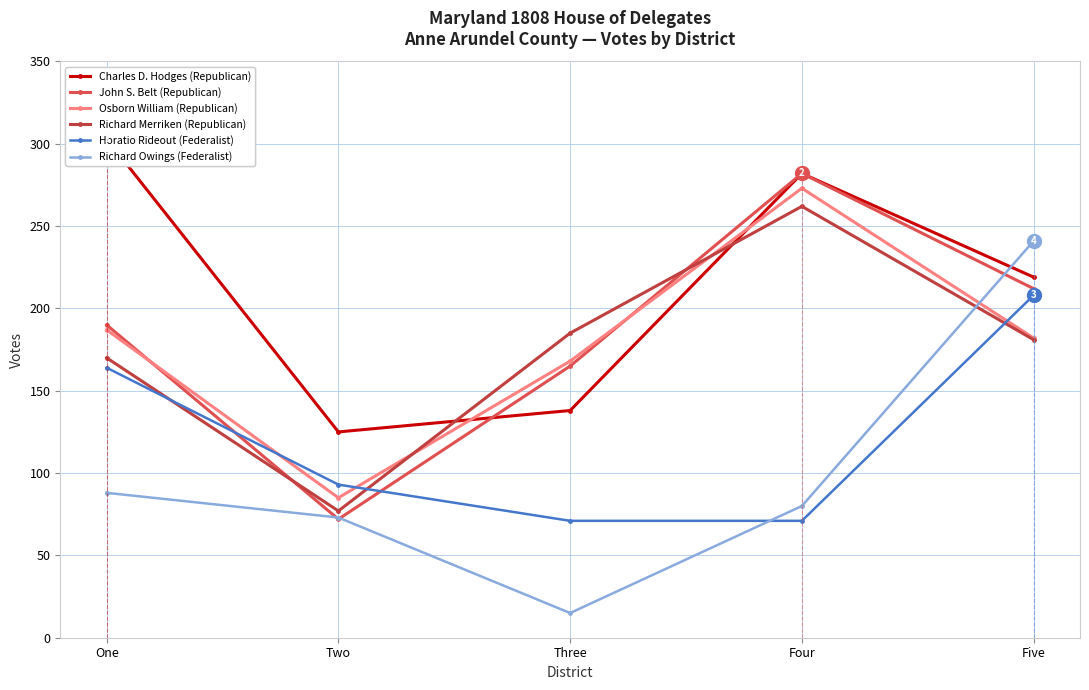

How many interior local valleys does the Richard Merriken (Republican) series have?

1